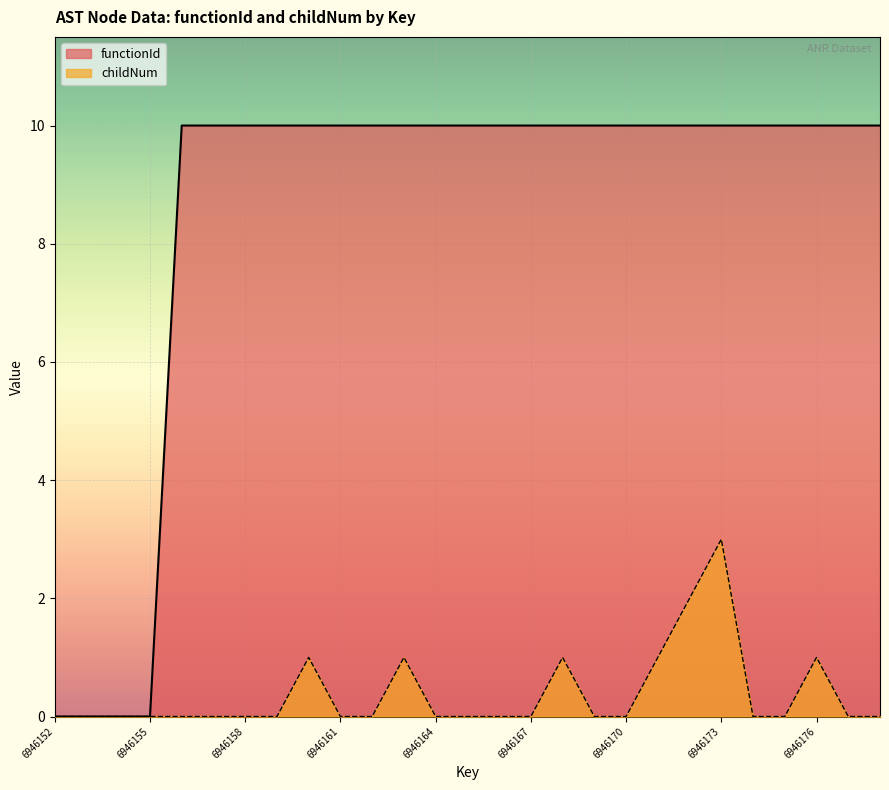

Reading right to left, what are all the values shown in this chart?

functionId: 10	10	10	10	10	10	10	10	10	10	10	10	10	10	10	10	10	10	10	10	10	10	10	0	0	0	0
childNum: 0	0	1	0	0	3	2	1	0	0	1	0	0	0	0	1	0	0	1	0	0	0	0	0	0	0	0